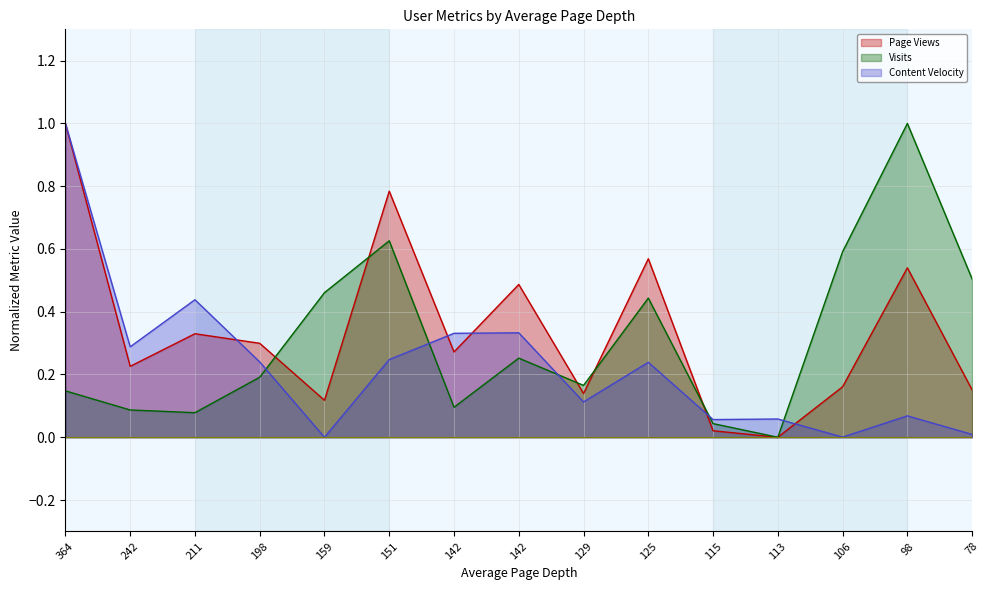

Which series has the largest range (max minus min)?

Page Views